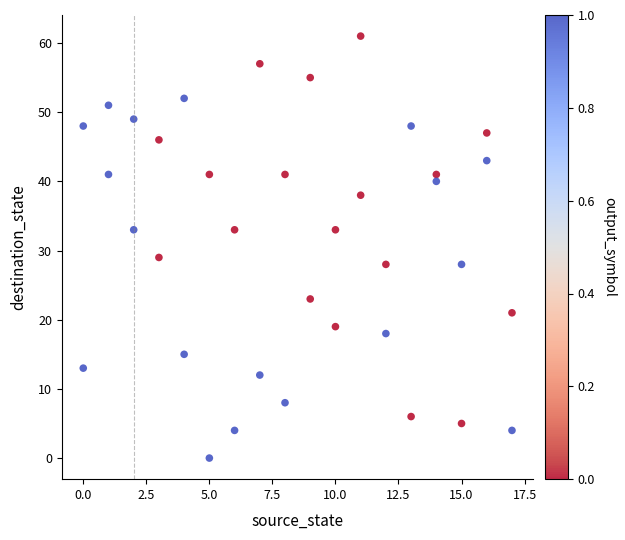

What is the range of X values (max minus min)?

17